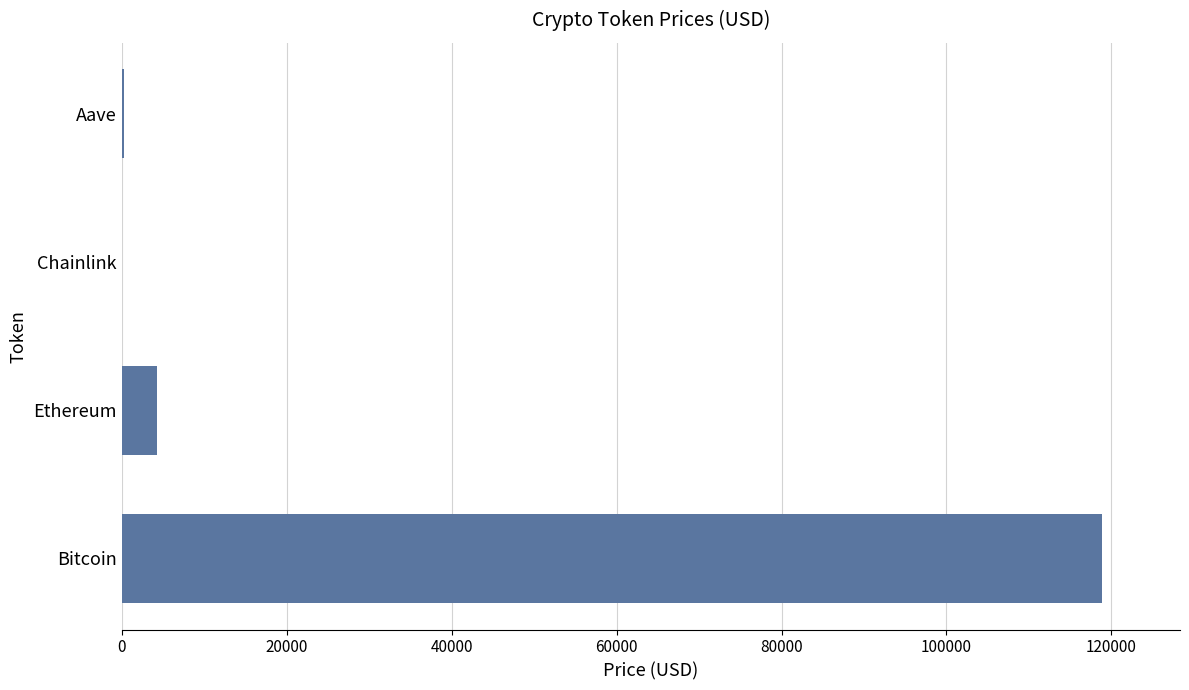

True or false: the data shows 185419.6 at Bitcoin.

False